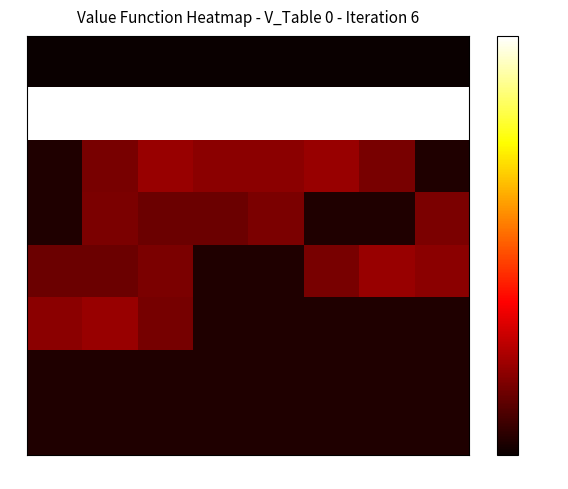

Which series has the widest spread of values?

2